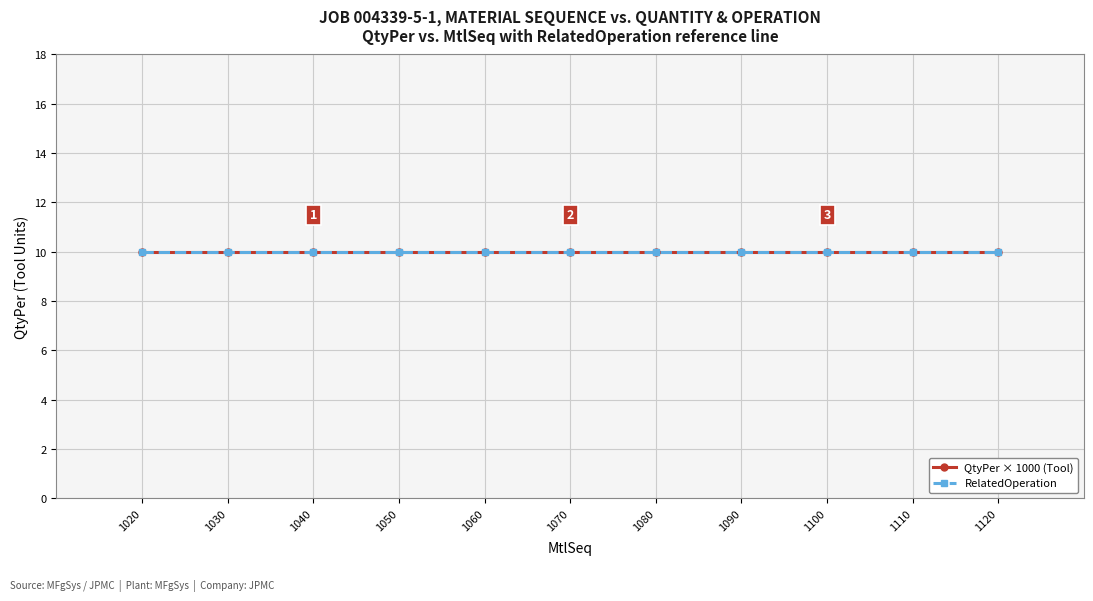

True or false: RelatedOperation and QtyPer cross at least once.

False